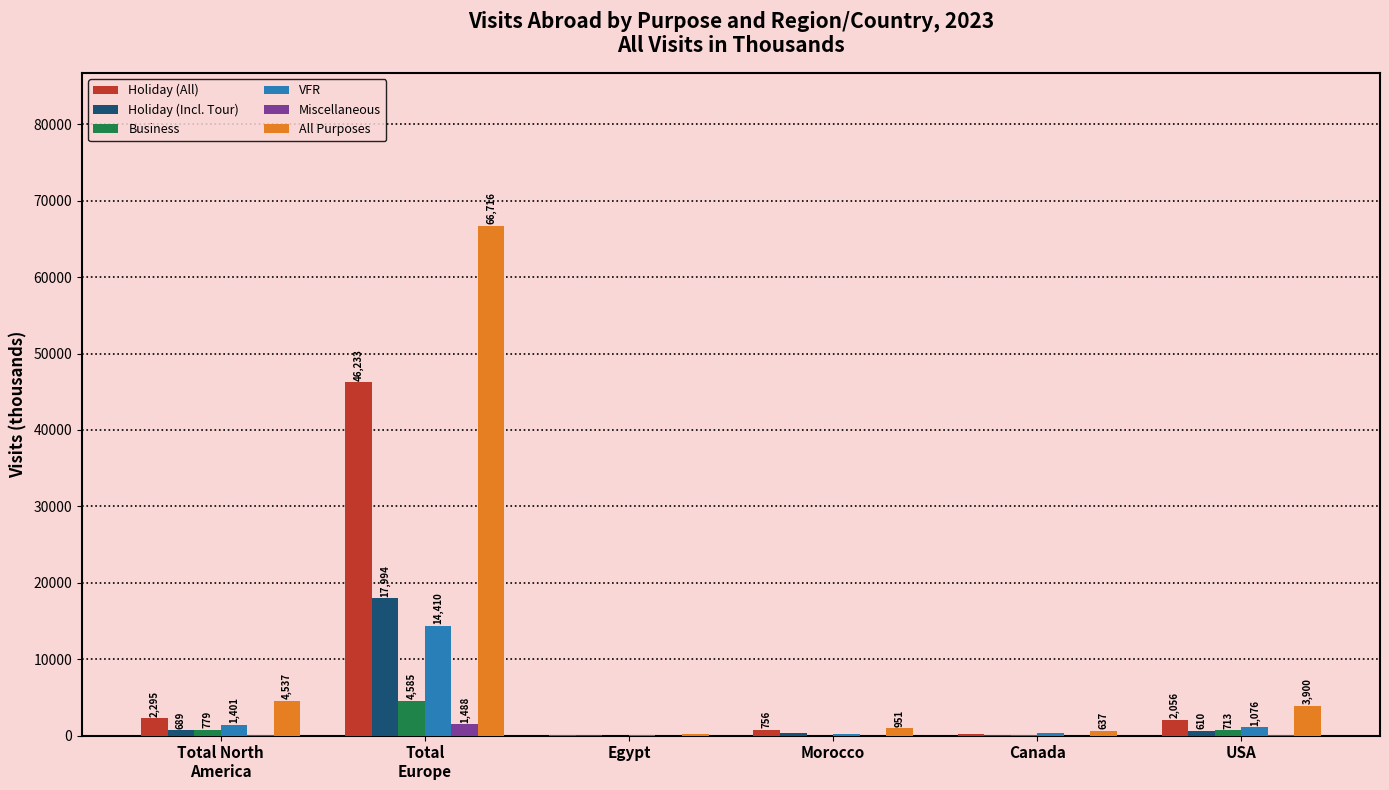

What is the greatest value displayed?

66716